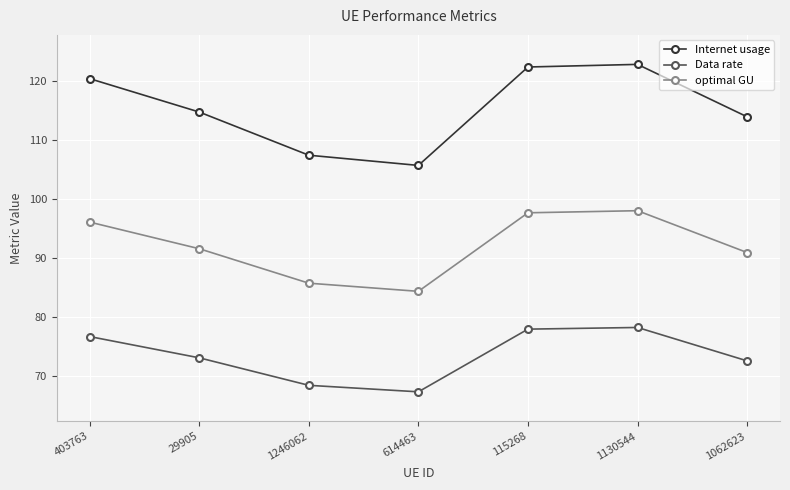

How many lines are shown in the chart?

3